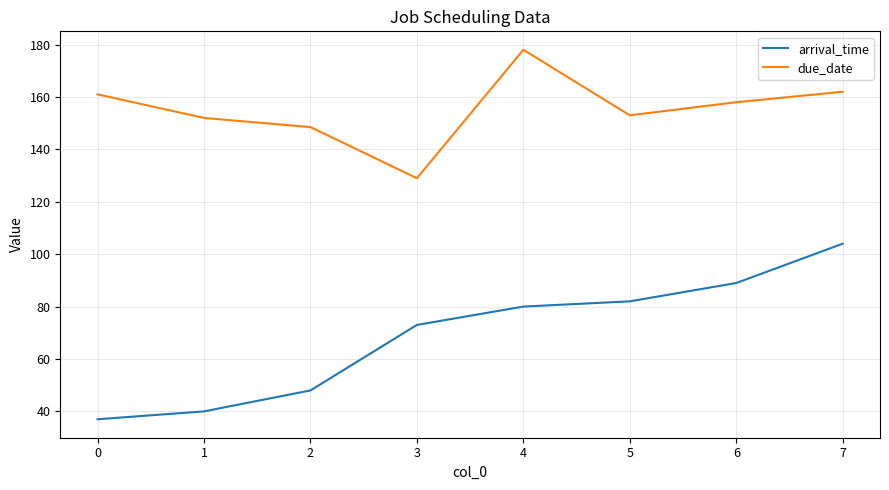

Rank the series by their maximum value, from highest to lowest.

due_date, arrival_time